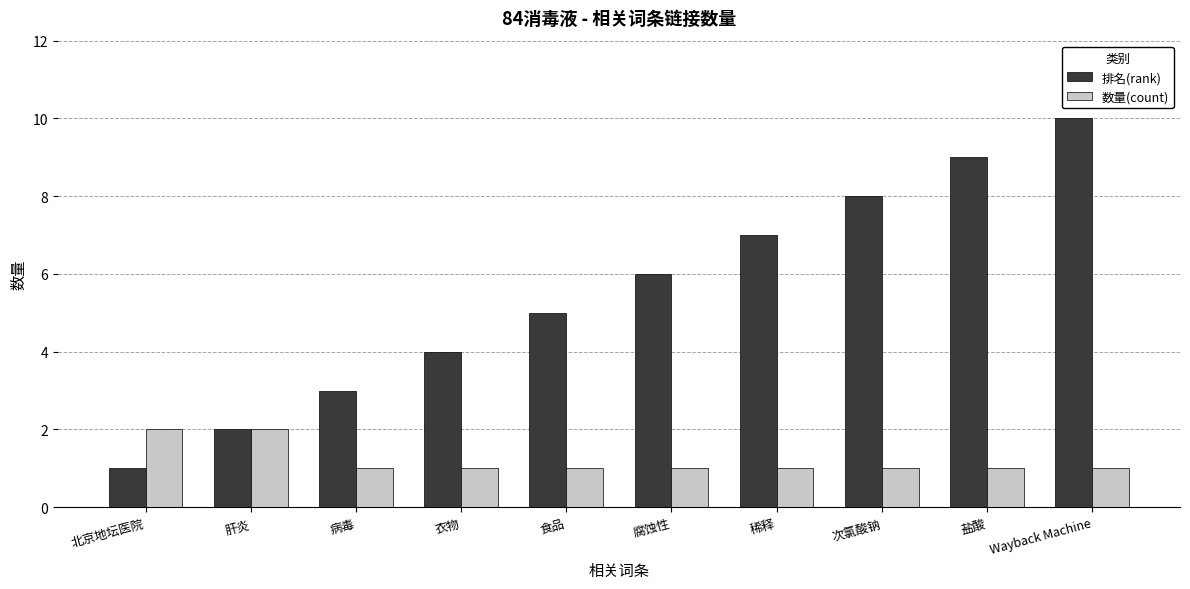

Which series has the largest range (max minus min)?

排名(rank)